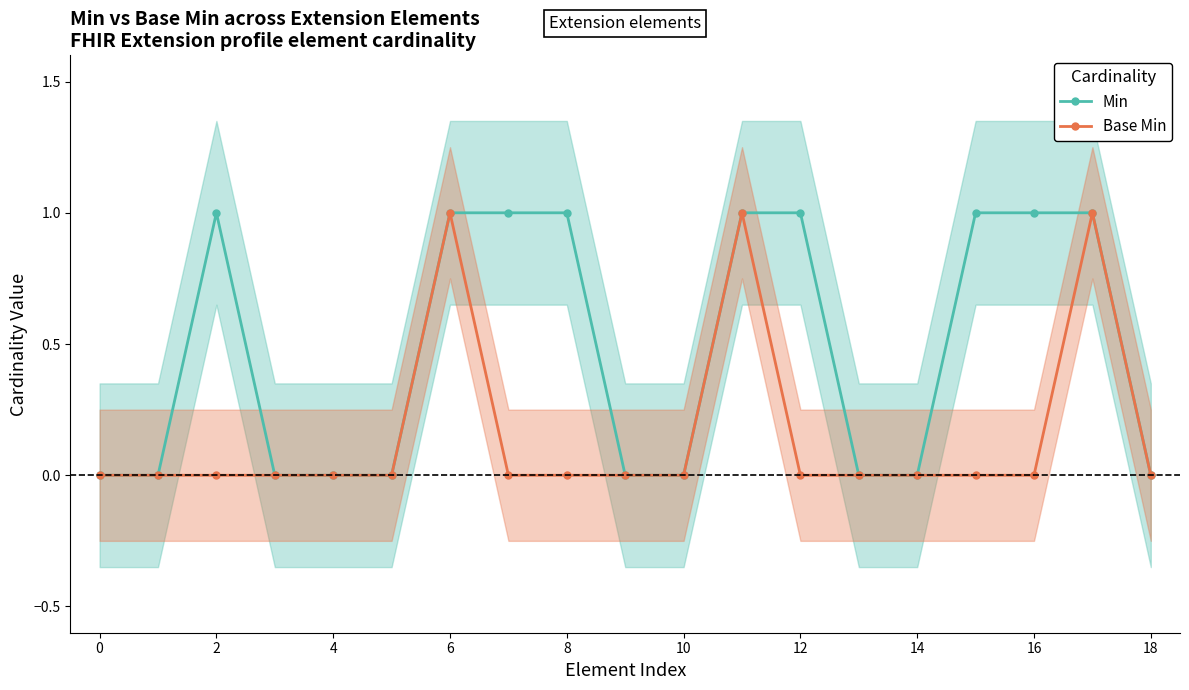

The value of Min at 10 is 0. True or false?

True